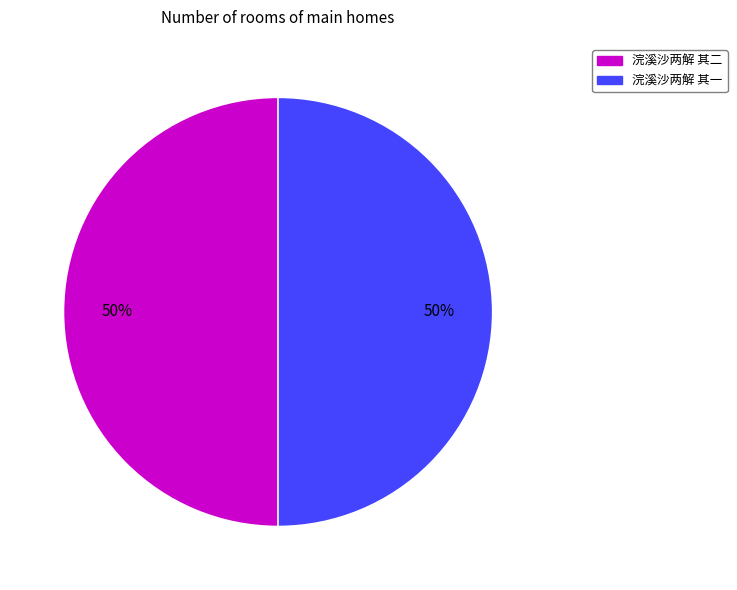

Is the sum of 浣溪沙两解 其一 and 浣溪沙两解 其二 greater than half?

Yes